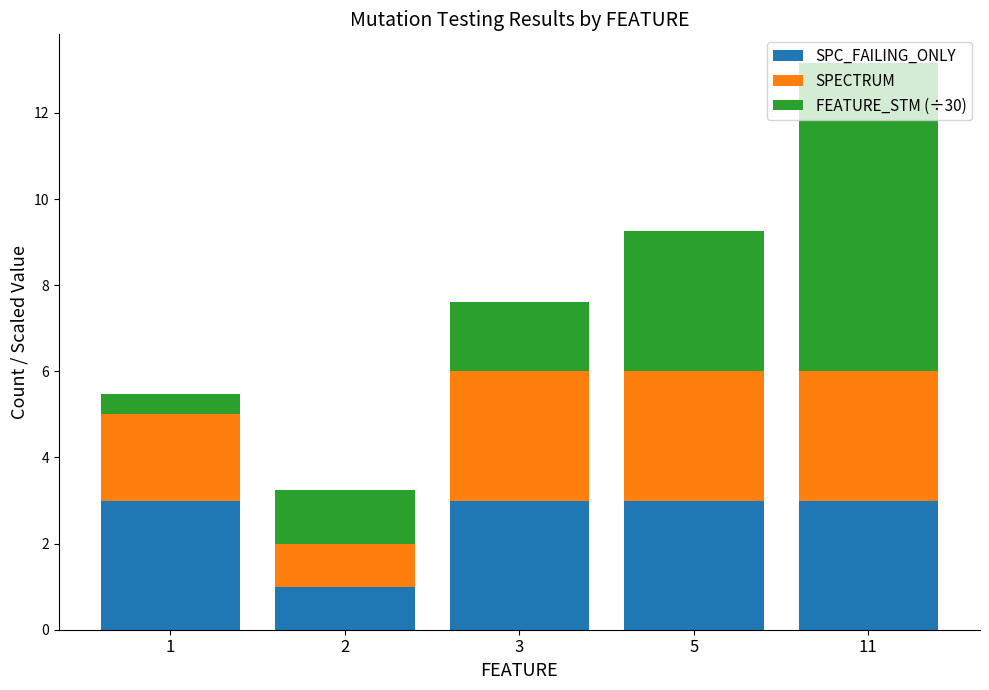

How many categories are shown in the chart?

5